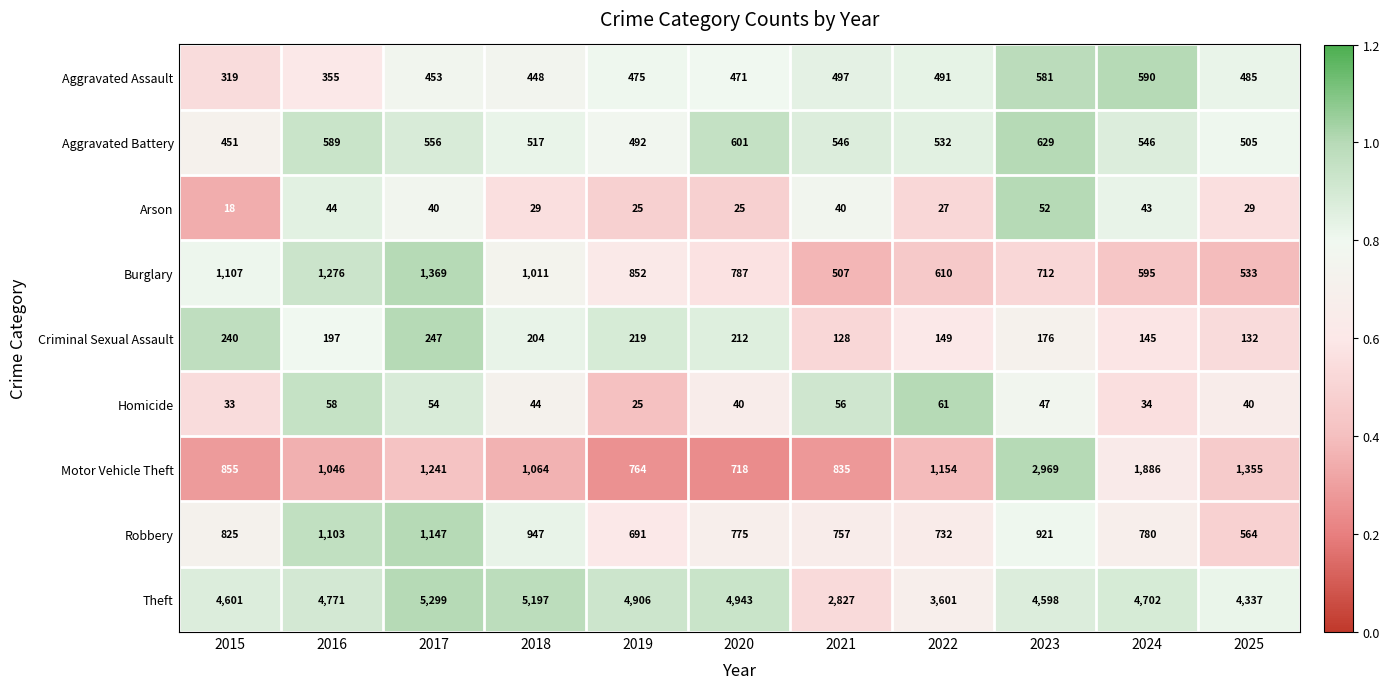

List the series in order of their peak value, highest first.

Theft, Motor Vehicle Theft, Burglary, Robbery, Aggravated Battery, Aggravated Assault, Criminal Sexual Assault, Homicide, Arson